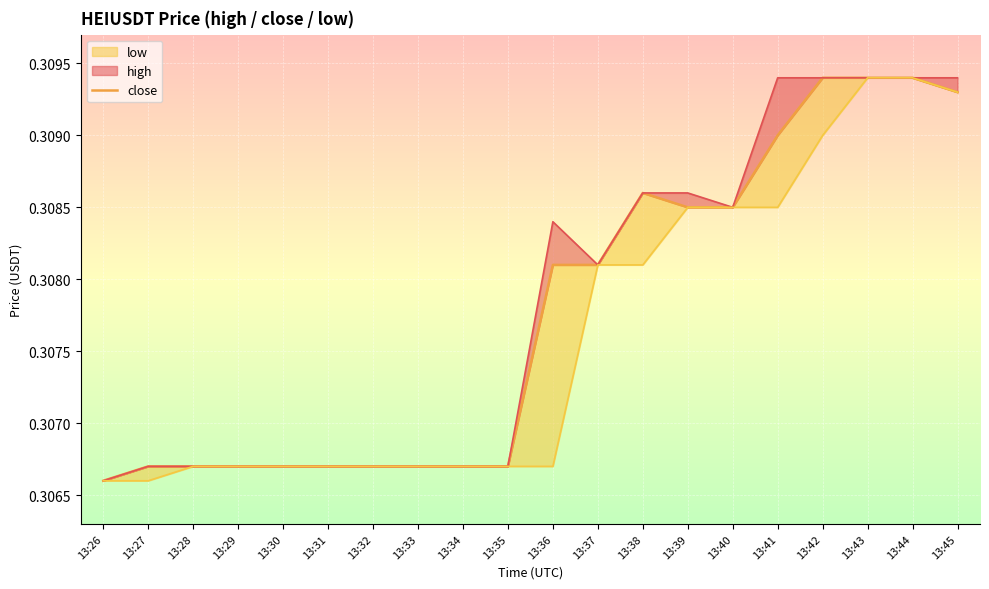

What is the value of the close point at the 5th from the left?

0.3